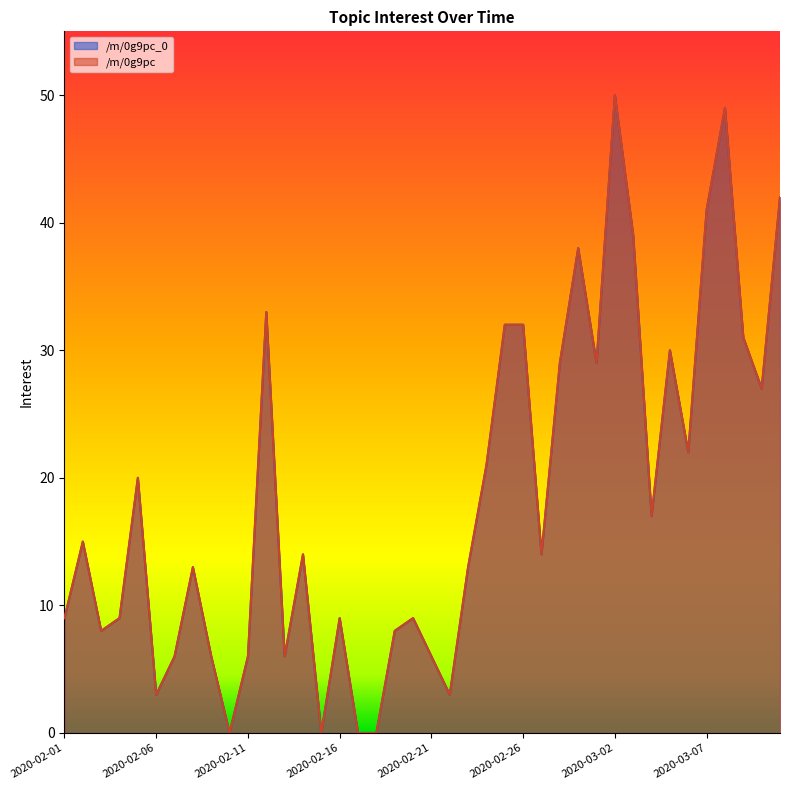

Count the number of categories in the chart.

40